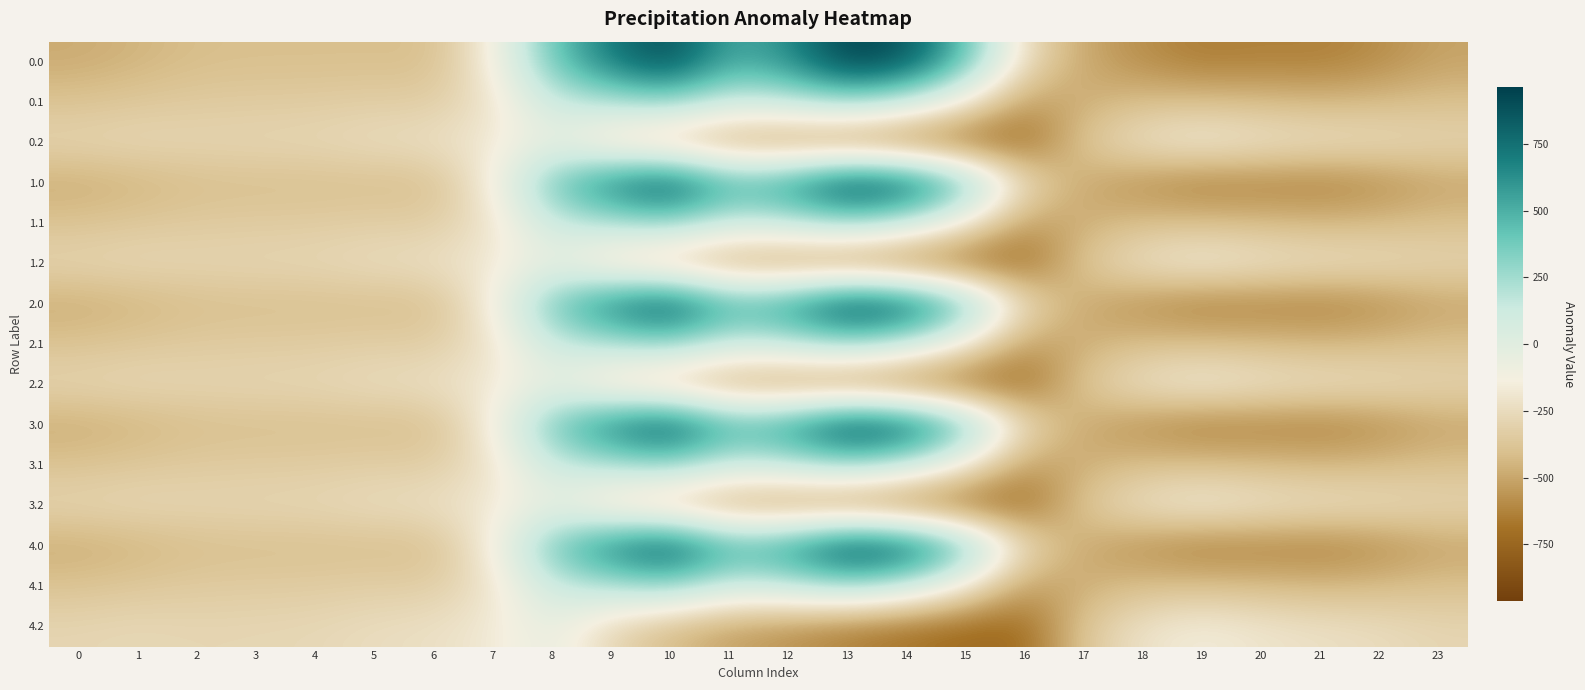

Reading left to right, extract all data points from this chart.

0.0: 0=-482.0	1=-449.5	2=-410.3	3=-404.4	4=-404.9	5=-403.8	6=-408.0	7=-150.1	8=395.3	9=716.9	10=916.2	11=516.0	12=619.4	13=962.7	14=870.3	15=443.0	16=-250.9	17=-494.8	18=-586.7	19=-649.2	20=-629.9	21=-638.4	22=-592.3	23=-511.3
0.1: 0=-384.6	1=-361.1	2=-347.9	3=-342.7	4=-339.6	5=-325.7	6=-332.2	7=-217.1	8=125.2	9=191.1	10=274.1	11=87.0	12=134.6	13=241.5	14=113.7	15=-173.1	16=-547.3	17=-466.6	18=-405.4	19=-400.2	20=-414.5	21=-432.4	22=-419.9	23=-399.4
0.2: 0=-287.1	1=-272.7	2=-285.5	3=-281.0	4=-274.4	5=-245.0	6=-228.8	7=-176.6	8=-35.3	9=-288.5	10=-423.5	11=-520.6	12=-571.2	13=-640.4	14=-687.4	15=-725.8	16=-726.6	17=-362.4	18=-210.0	19=-151.0	20=-199.2	21=-226.4	22=-247.4	23=-287.5
1.0: 0=-482.0	1=-449.5	2=-410.3	3=-404.4	4=-404.9	5=-403.8	6=-408.0	7=-150.1	8=395.3	9=716.9	10=916.2	11=516.0	12=619.4	13=962.7	14=870.3	15=443.0	16=-250.9	17=-494.8	18=-586.7	19=-649.2	20=-629.9	21=-638.4	22=-592.3	23=-511.3
1.1: 0=-384.6	1=-361.1	2=-347.9	3=-342.7	4=-339.6	5=-325.7	6=-332.2	7=-217.1	8=125.2	9=191.1	10=274.1	11=87.0	12=134.6	13=241.5	14=113.7	15=-173.1	16=-547.3	17=-466.6	18=-405.4	19=-400.2	20=-414.5	21=-432.4	22=-419.9	23=-399.4
1.2: 0=-287.1	1=-272.7	2=-285.5	3=-281.0	4=-274.4	5=-245.0	6=-228.8	7=-176.6	8=-35.3	9=-288.5	10=-423.5	11=-520.6	12=-571.2	13=-640.4	14=-687.4	15=-725.8	16=-726.6	17=-362.4	18=-210.0	19=-151.0	20=-199.2	21=-226.4	22=-247.4	23=-287.5
2.0: 0=-482.0	1=-449.5	2=-410.3	3=-404.4	4=-404.9	5=-403.8	6=-408.0	7=-150.1	8=395.3	9=716.9	10=916.2	11=516.0	12=619.4	13=962.7	14=870.3	15=443.0	16=-250.9	17=-494.8	18=-586.7	19=-649.2	20=-629.9	21=-638.4	22=-592.3	23=-511.3
2.1: 0=-384.6	1=-361.1	2=-347.9	3=-342.7	4=-339.6	5=-325.7	6=-332.2	7=-217.1	8=125.2	9=191.1	10=274.1	11=87.0	12=134.6	13=241.5	14=113.7	15=-173.1	16=-547.3	17=-466.6	18=-405.4	19=-400.2	20=-414.5	21=-432.4	22=-419.9	23=-399.4
2.2: 0=-287.1	1=-272.7	2=-285.5	3=-281.0	4=-274.4	5=-245.0	6=-228.8	7=-176.6	8=-35.3	9=-288.5	10=-423.5	11=-520.6	12=-571.2	13=-640.4	14=-687.4	15=-725.8	16=-726.6	17=-362.4	18=-210.0	19=-151.0	20=-199.2	21=-226.4	22=-247.4	23=-287.5
3.0: 0=-482.0	1=-449.5	2=-410.3	3=-404.4	4=-404.9	5=-403.8	6=-408.0	7=-150.1	8=395.3	9=716.9	10=916.2	11=516.0	12=619.4	13=962.7	14=870.3	15=443.0	16=-250.9	17=-494.8	18=-586.7	19=-649.2	20=-629.9	21=-638.4	22=-592.3	23=-511.3
3.1: 0=-384.6	1=-361.1	2=-347.9	3=-342.7	4=-339.6	5=-325.7	6=-332.2	7=-217.1	8=125.2	9=191.1	10=274.1	11=87.0	12=134.6	13=241.5	14=113.7	15=-173.1	16=-547.3	17=-466.6	18=-405.4	19=-400.2	20=-414.5	21=-432.4	22=-419.9	23=-399.4
3.2: 0=-287.1	1=-272.7	2=-285.5	3=-281.0	4=-274.4	5=-245.0	6=-228.8	7=-176.6	8=-35.3	9=-288.5	10=-423.5	11=-520.6	12=-571.2	13=-640.4	14=-687.4	15=-725.8	16=-726.6	17=-362.4	18=-210.0	19=-151.0	20=-199.2	21=-226.4	22=-247.4	23=-287.5
4.0: 0=-482.0	1=-449.5	2=-410.3	3=-404.4	4=-404.9	5=-403.8	6=-408.0	7=-150.1	8=395.3	9=716.9	10=916.2	11=516.0	12=619.4	13=962.7	14=870.3	15=443.0	16=-250.9	17=-494.8	18=-586.7	19=-649.2	20=-629.9	21=-638.4	22=-592.3	23=-511.3
4.1: 0=-384.6	1=-361.1	2=-347.9	3=-342.7	4=-339.6	5=-325.7	6=-332.2	7=-217.1	8=125.2	9=191.1	10=274.1	11=87.0	12=134.6	13=241.5	14=113.7	15=-173.1	16=-547.3	17=-466.6	18=-405.4	19=-400.2	20=-414.5	21=-432.4	22=-419.9	23=-399.4
4.2: 0=-287.1	1=-272.7	2=-285.5	3=-281.0	4=-274.4	5=-245.0	6=-228.8	7=-176.6	8=-35.3	9=-288.5	10=-423.5	11=-520.6	12=-571.2	13=-640.4	14=-687.4	15=-725.8	16=-726.6	17=-362.4	18=-210.0	19=-151.0	20=-199.2	21=-226.4	22=-247.4	23=-287.5